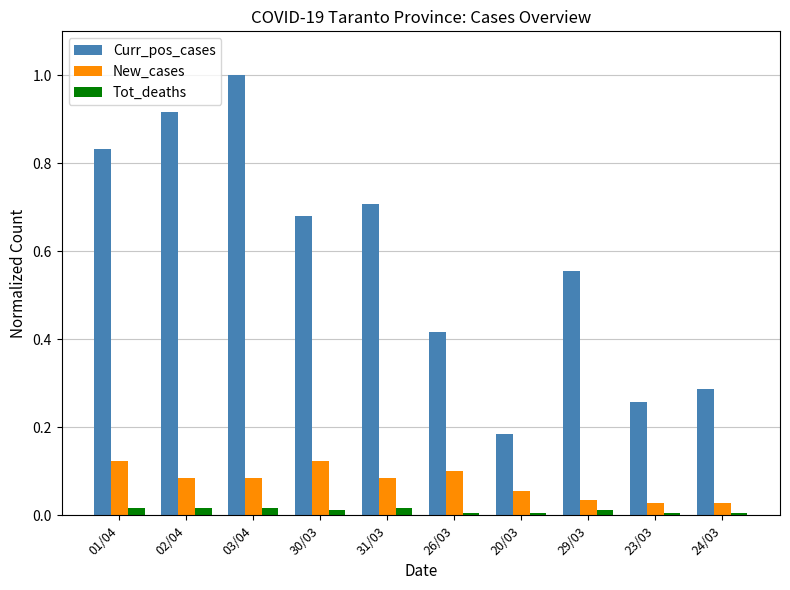

Are the bars grouped side by side (vs. stacked)?

Yes